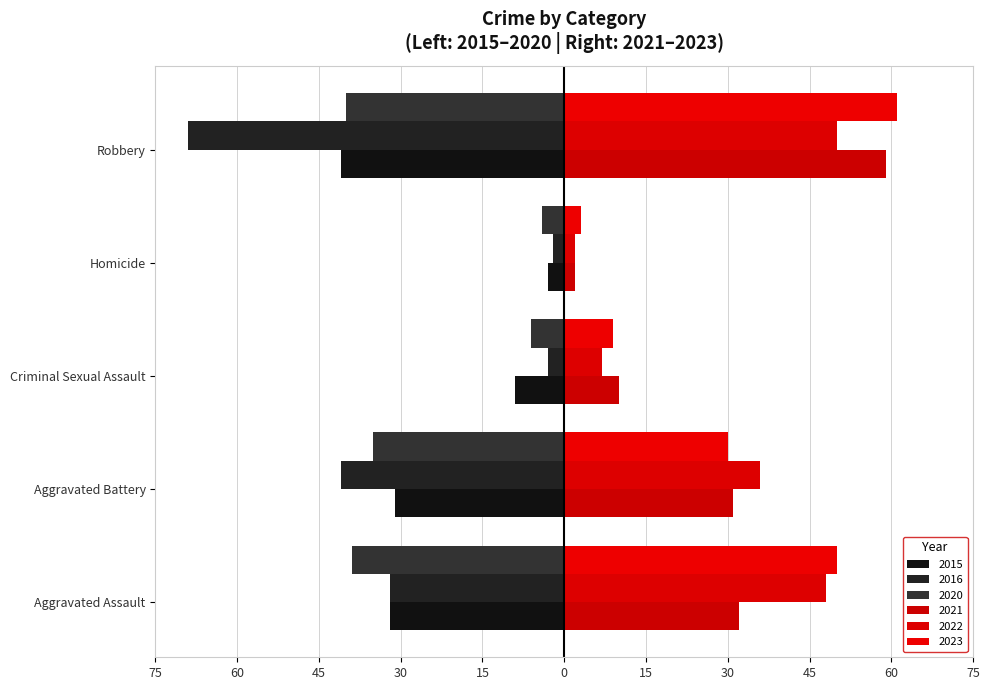

At which label is 2016 closest to -35?

Aggravated Assault